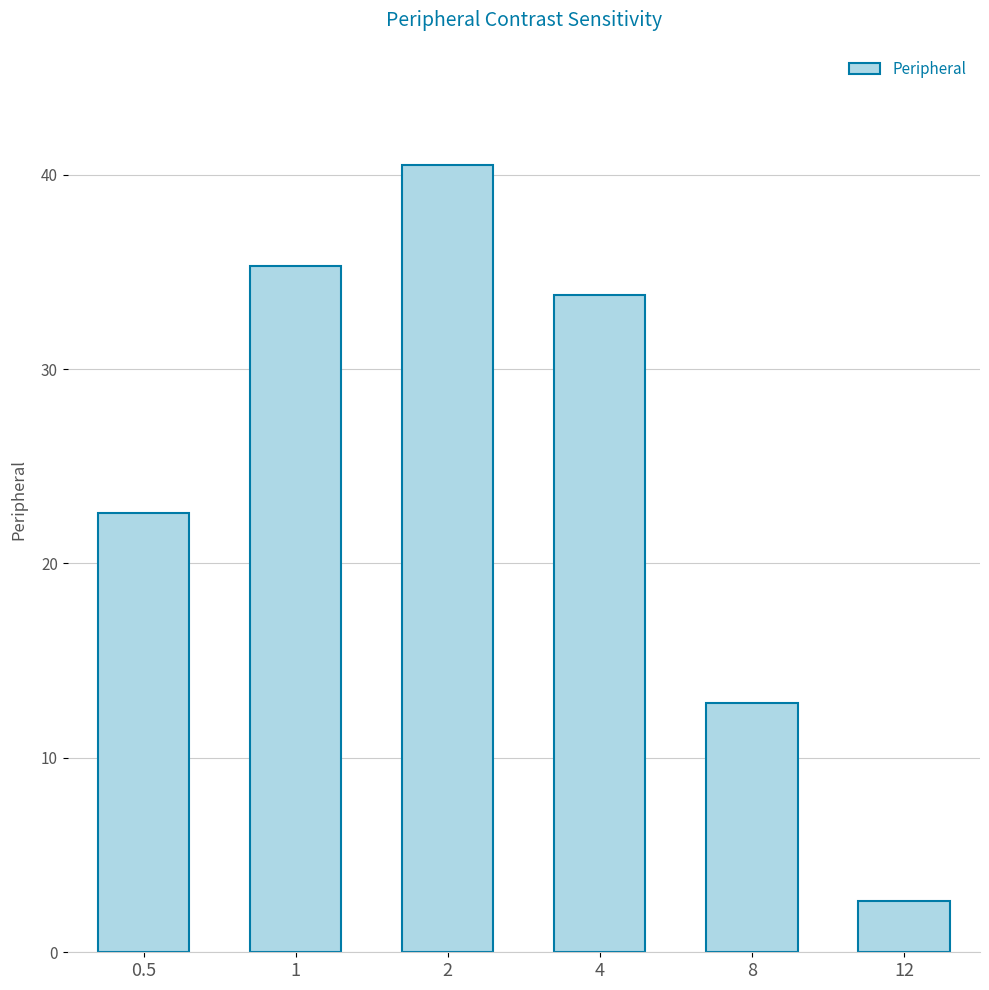

What is the greatest value displayed?

40.5